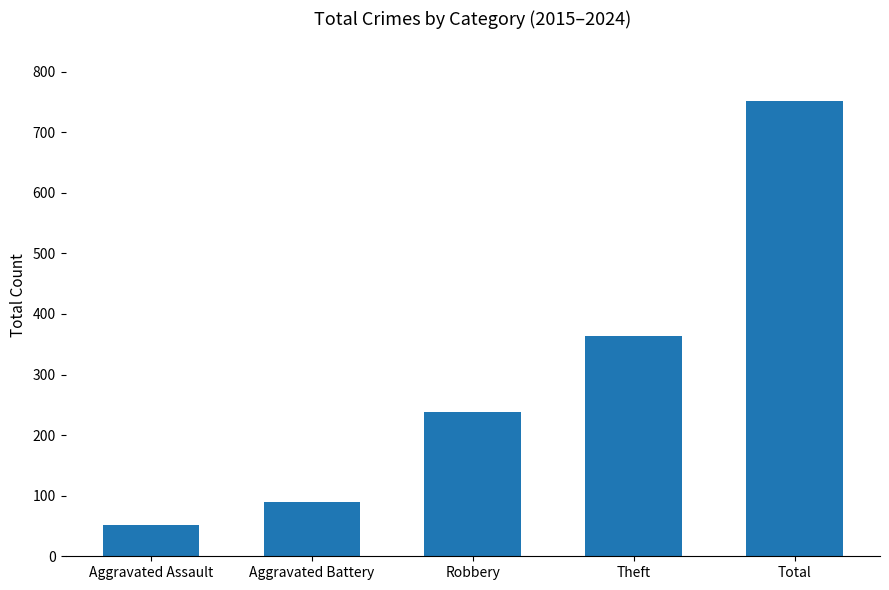

What position from the left is Aggravated Battery?

2